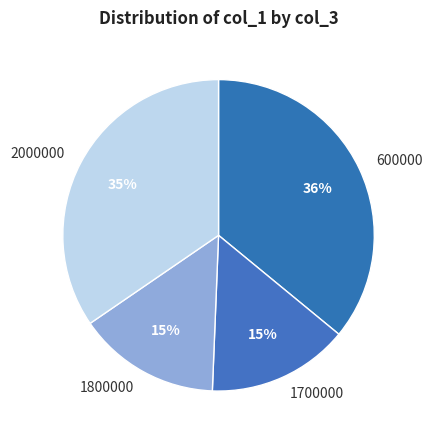

Which category has the biggest portion of the pie?

600000